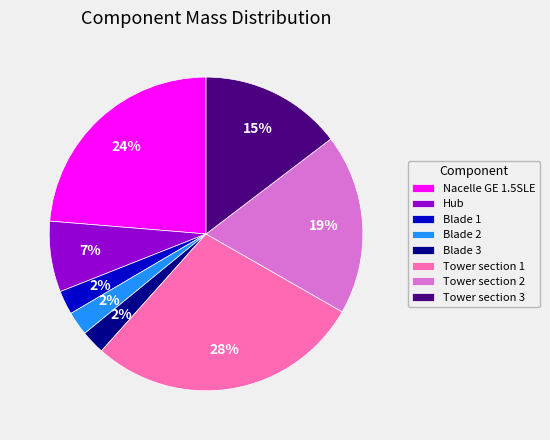

Which category has the biggest portion of the pie?

Tower section 1